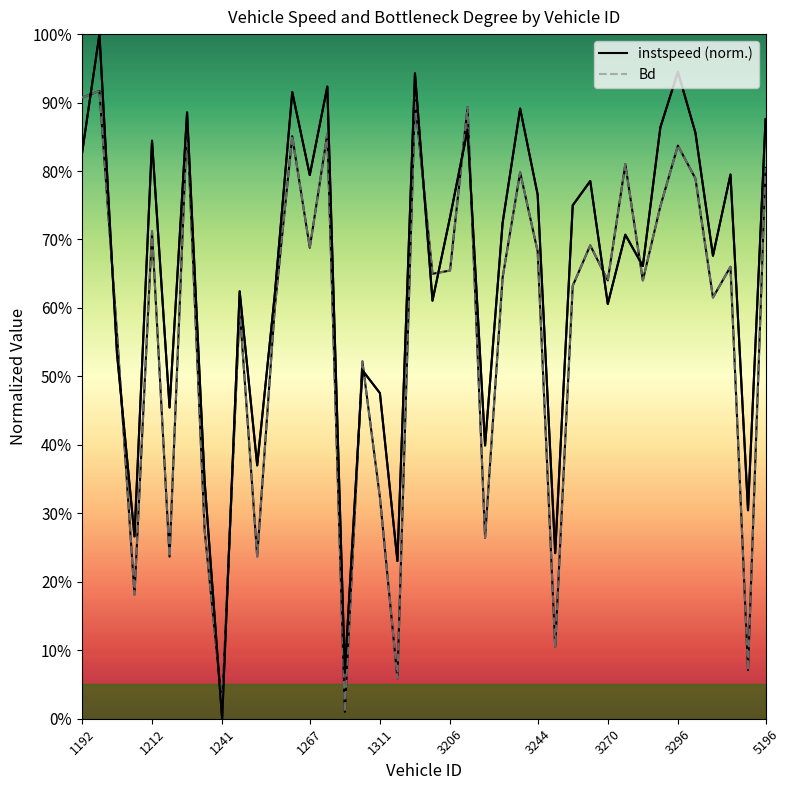

What is the sum of the Bd values at 19 and 16?

1.4